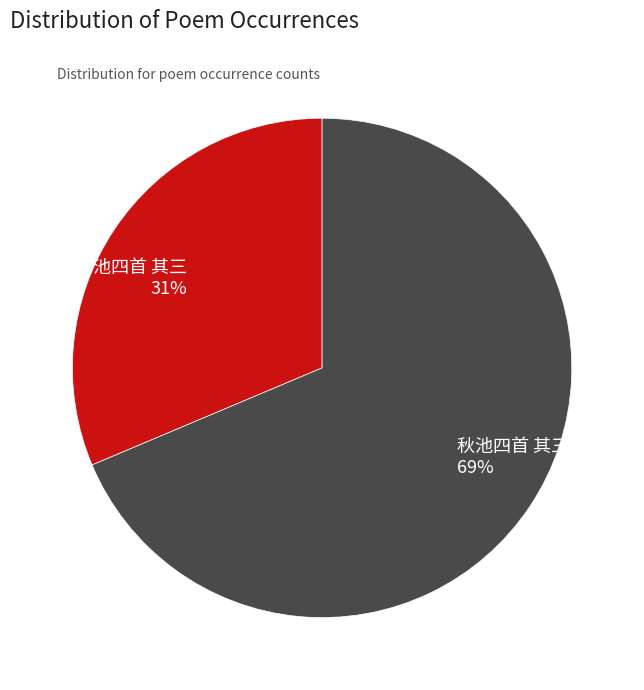

Is there any slice that represents more than half of the pie?

Yes